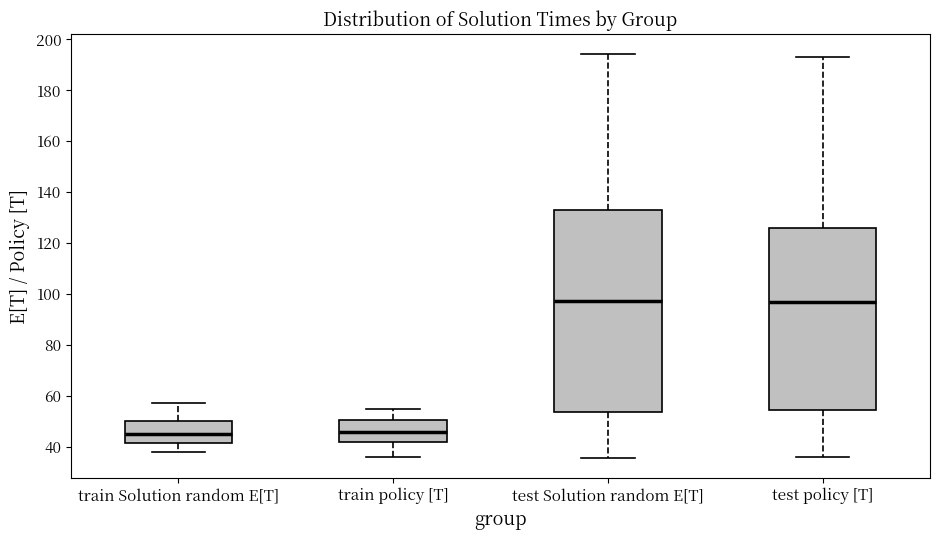

Reading left to right, transcribe this box plot: for each box, give where its median line is, the range the box spans, and where its two whiskers end, as read against the y-axis. The values are not printed on the chart, so give them approximately, as read against the axis.

train Solution random E[T]: median 46, box 42 to 50, whiskers 38 to 58
train policy [T]: median 46, box 42 to 50, whiskers 36 to 56
test Solution random E[T]: median 98, box 54 to 132, whiskers 36 to 194
test policy [T]: median 98, box 54 to 126, whiskers 36 to 194